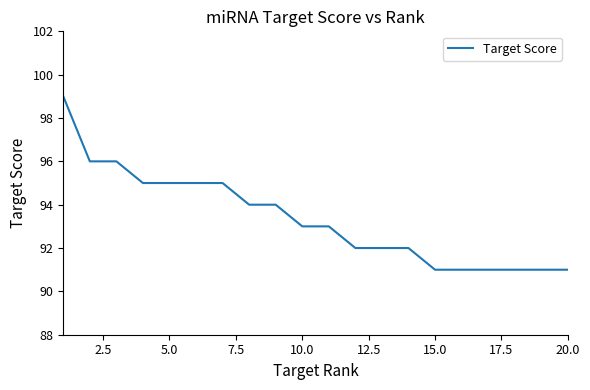

What is the average value?

93